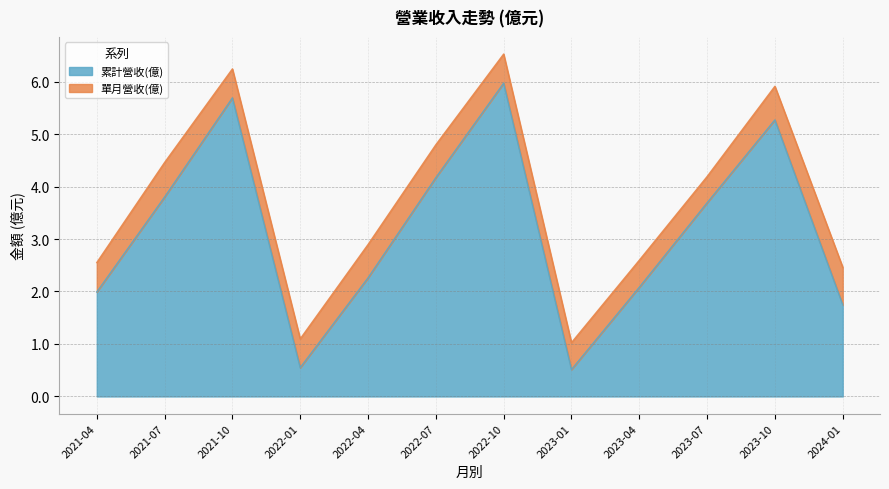

Rank the categories by value from highest to lowest.

2022-10, 2021-10, 2023-10, 2022-07, 2021-07, 2023-07, 2022-04, 2023-04, 2021-04, 2024-01, 2022-01, 2023-01